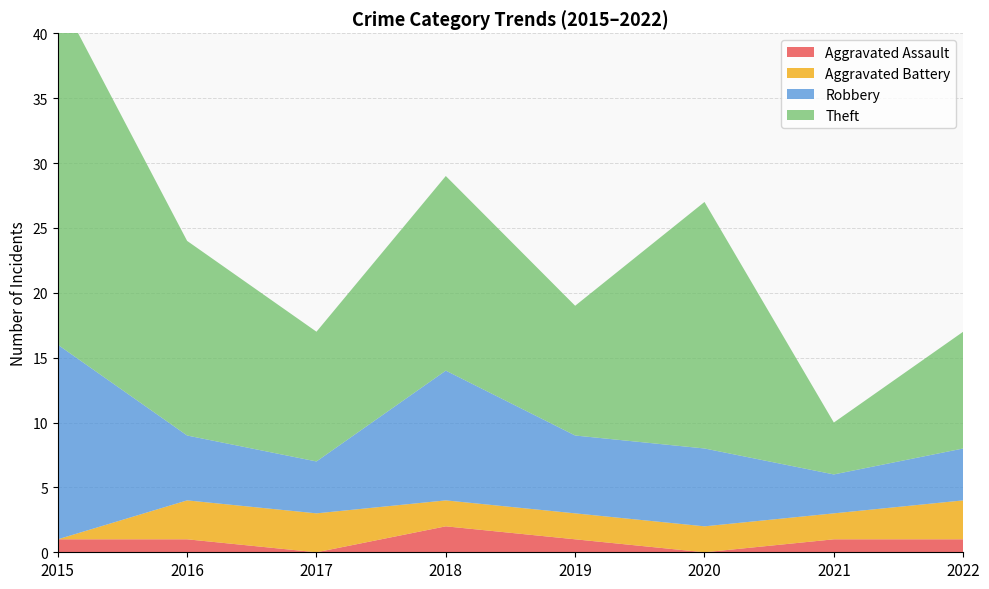

Reading left to right, list all the values displayed in this chart.

Aggravated Assault: 2015=1	2016=1	2017=0	2018=2	2019=1	2020=0	2021=1	2022=1
Aggravated Battery: 2015=0	2016=3	2017=3	2018=2	2019=2	2020=2	2021=2	2022=3
Robbery: 2015=15	2016=5	2017=4	2018=10	2019=6	2020=6	2021=3	2022=4
Theft: 2015=27	2016=15	2017=10	2018=15	2019=10	2020=19	2021=4	2022=9